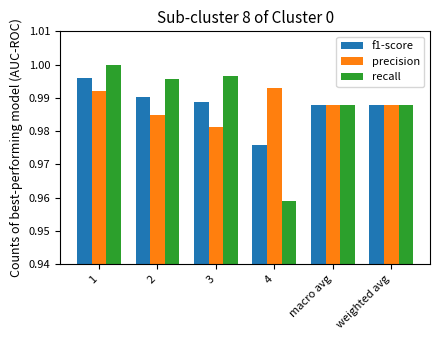

Rank the series by their maximum value, from lowest to highest.

precision, f1-score, recall